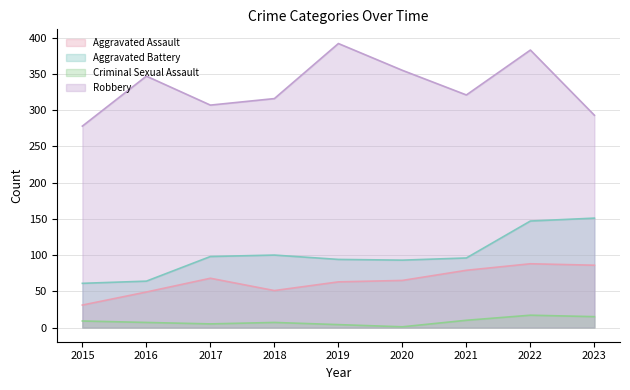

In Aggravated Battery, how many points are higher than both neighbors (excluding endpoints)?

1